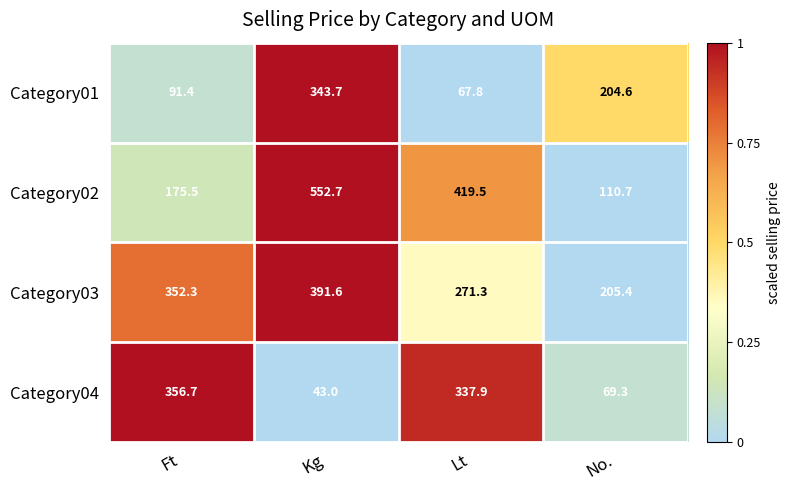

What value does the Category04 series have at Lt?

337.9